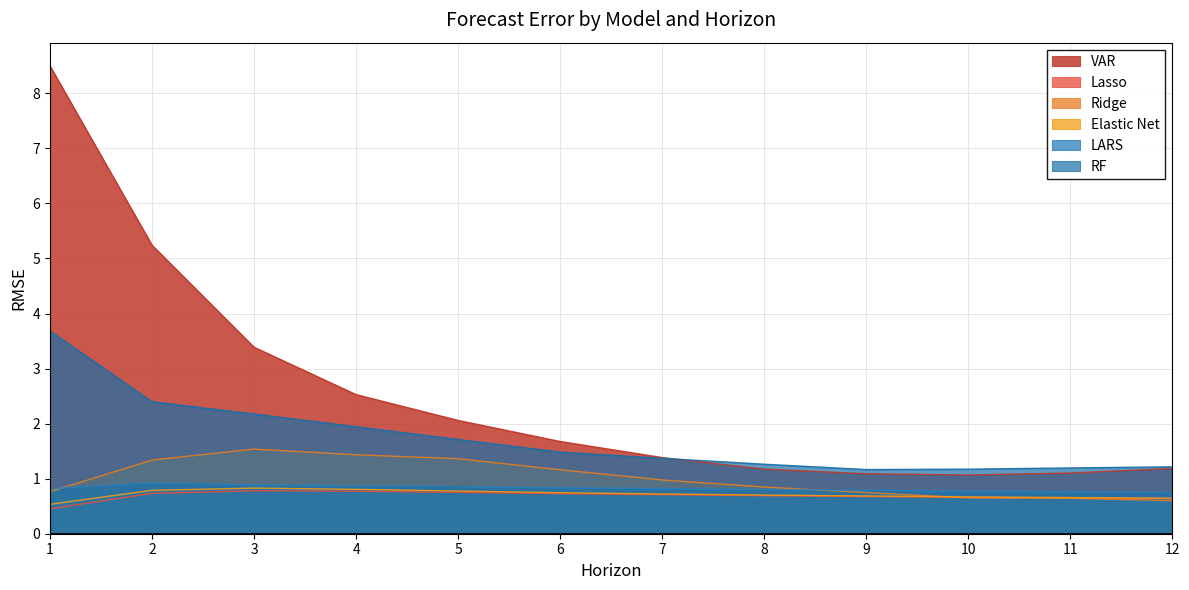

True or false: RF and Lasso intersect in this chart.

False